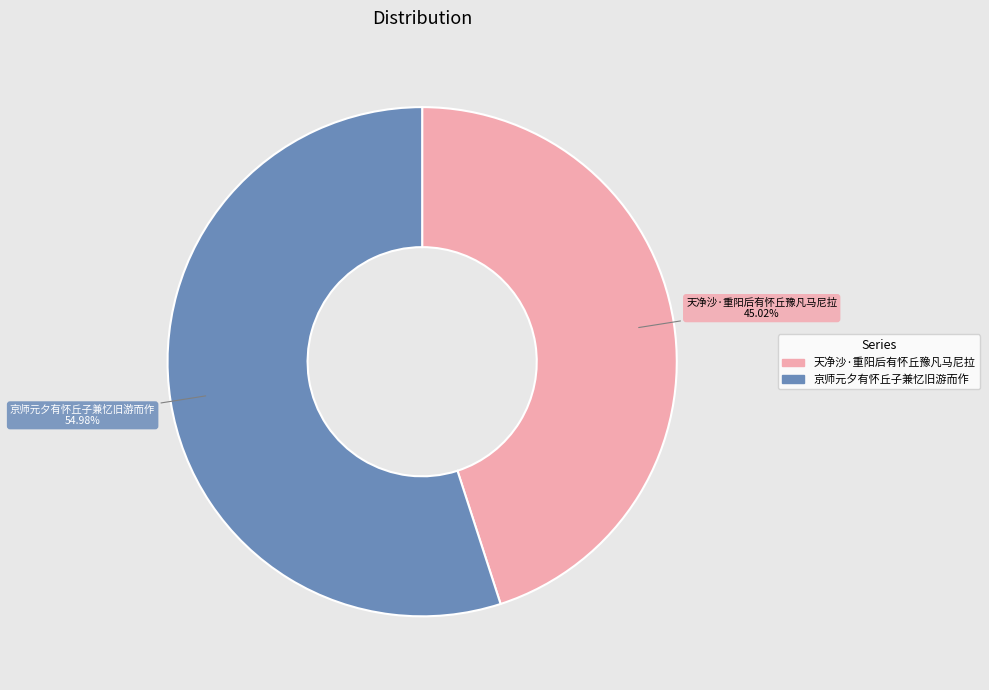

Count the number of slices in the pie.

2